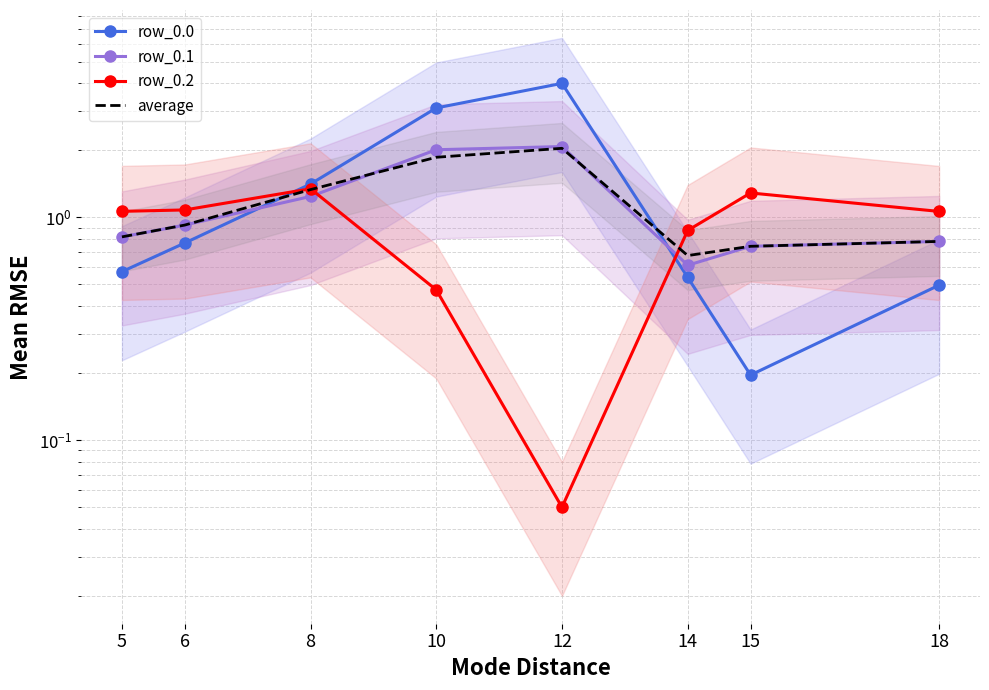

Is it true that row_0.2 equals 1.7 at 18?

False